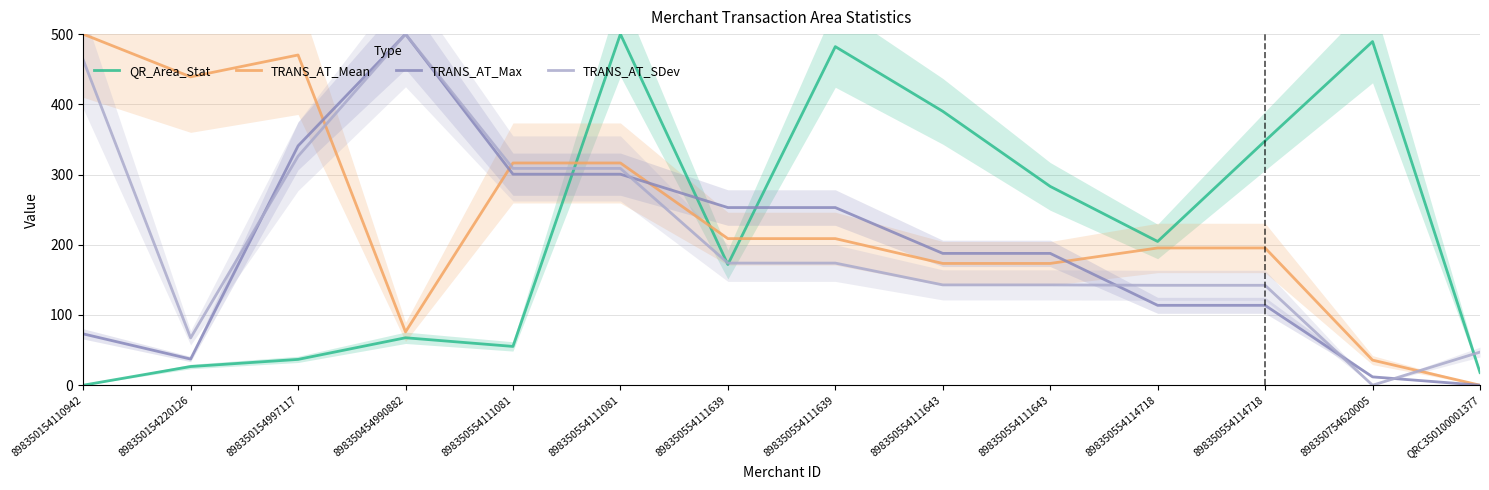

Reading right to left, what are all the values shown in this chart?

QR_Area_Stat: 18.0	489.4	348.0	204.7	283.1	390.1	482.2	171.9	500.0	55.2	67.6	36.8	26.6	0.0
TRANS_AT_Mean: 0.0	35.7	195.5	195.5	173.4	173.4	208.8	208.8	316.5	316.5	75.9	470.3	439.1	500.0
TRANS_AT_Max: 0.0	11.9	113.8	113.8	187.7	187.7	253.0	253.0	300.5	300.5	500.0	340.8	37.3	73.1
TRANS_AT_SDev: 47.2	0.0	142.3	142.3	142.9	142.9	173.9	173.9	308.7	308.7	500.0	326.1	67.3	463.4